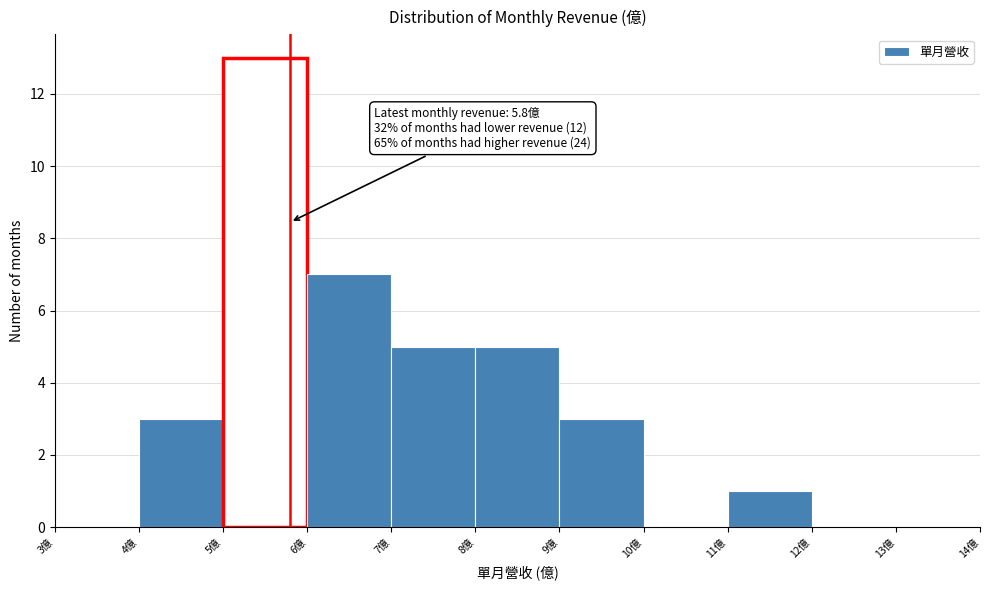

Over which range of the x-axis is the bar tallest?

5 to 6